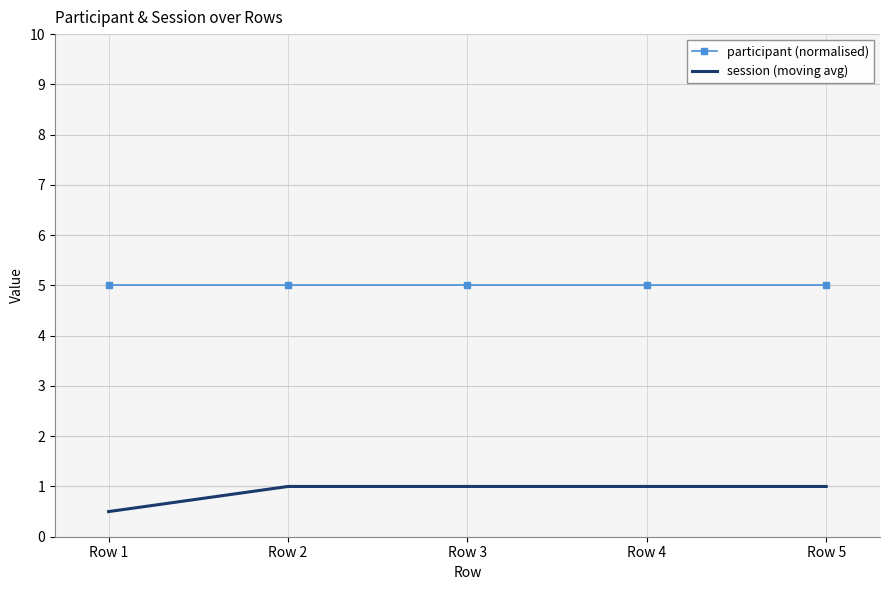

What is the total value across all series at Row 5?

6.0